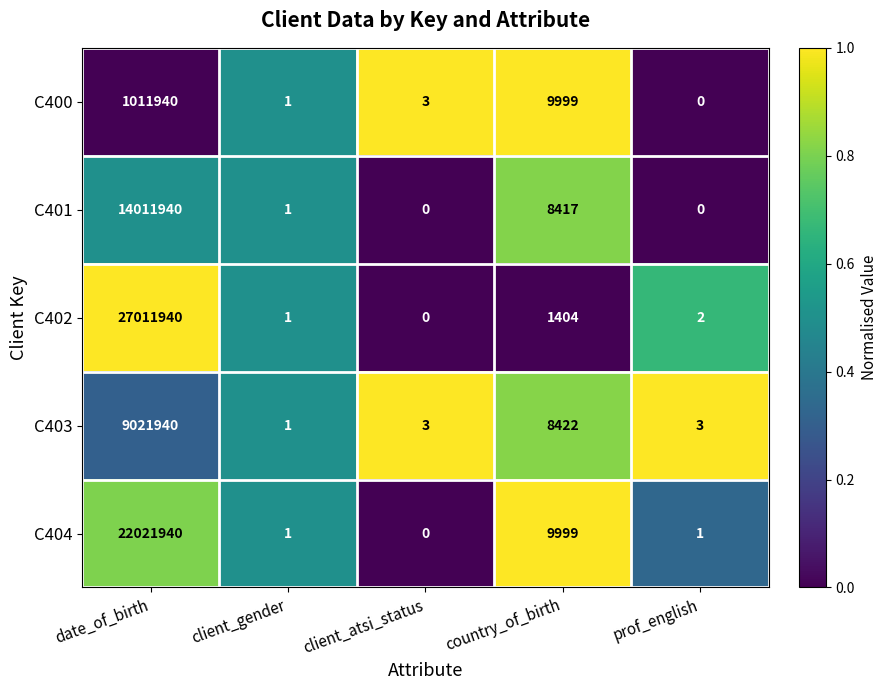

Which category has the lowest value in the C403 series?

client_gender